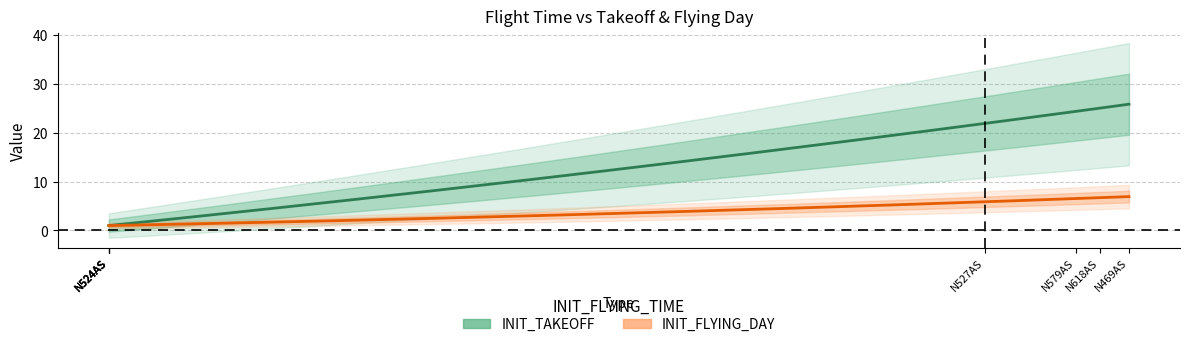

True or false: INIT_FLYING_DAY and INIT_TAKEOFF cross at least once.

False